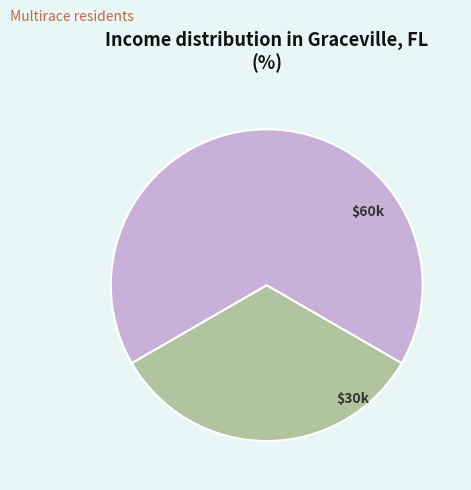

Does any single category account for the majority?

Yes